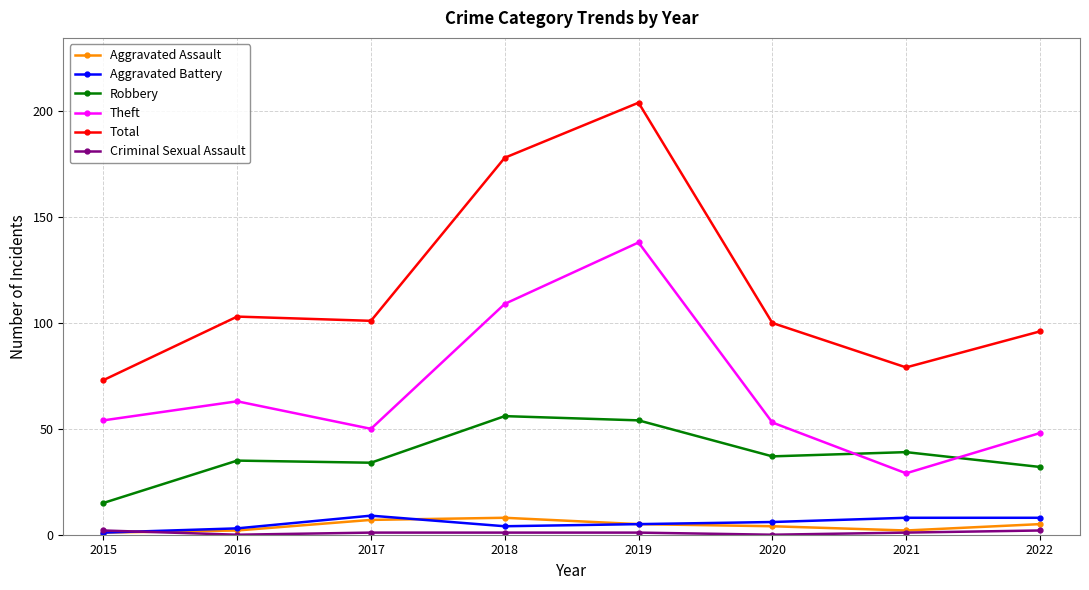

True or false: Theft has more than 0 interior local peaks.

True